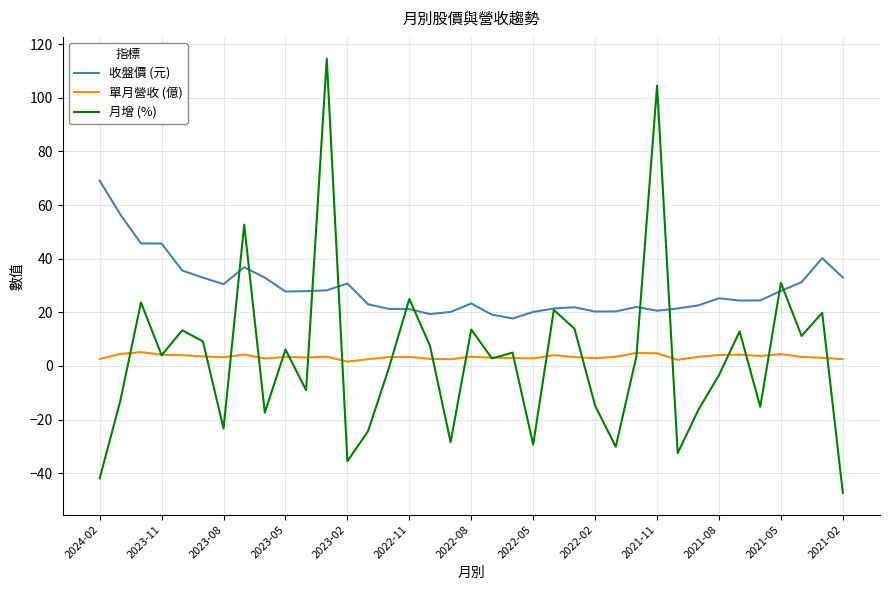

What is the difference between the maximum and second lowest values in the 月增 (%) series?

156.5